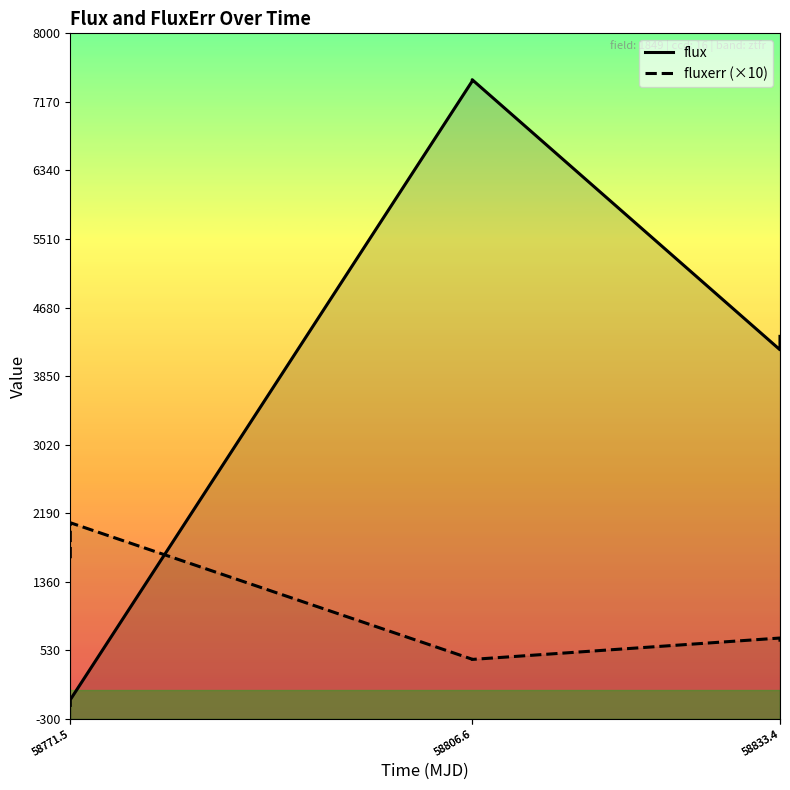

What is the sum of the fluxerr (×10) values at 58806.6 and 58771.5?

2069.2